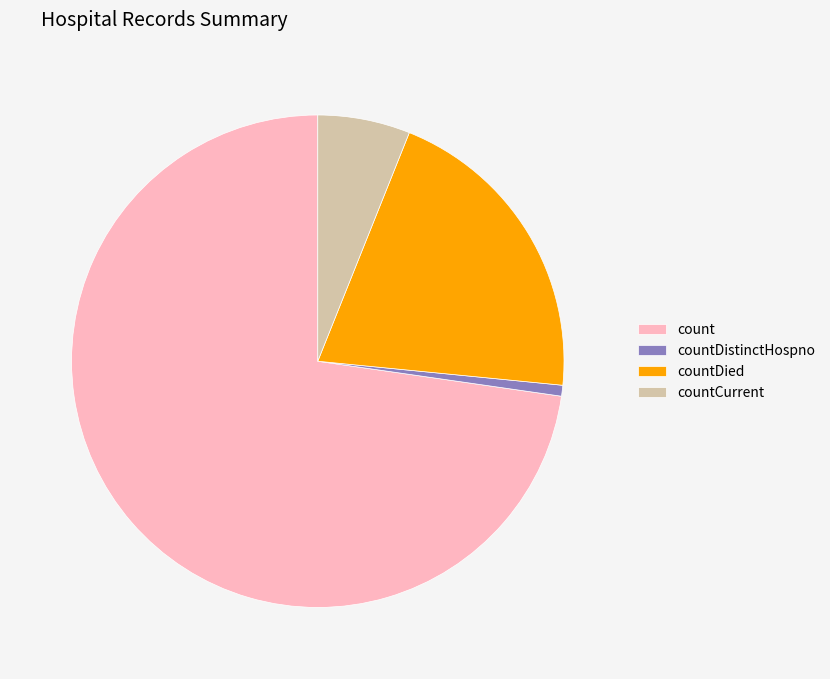

Is the sum of countCurrent and countDied greater than half?

No